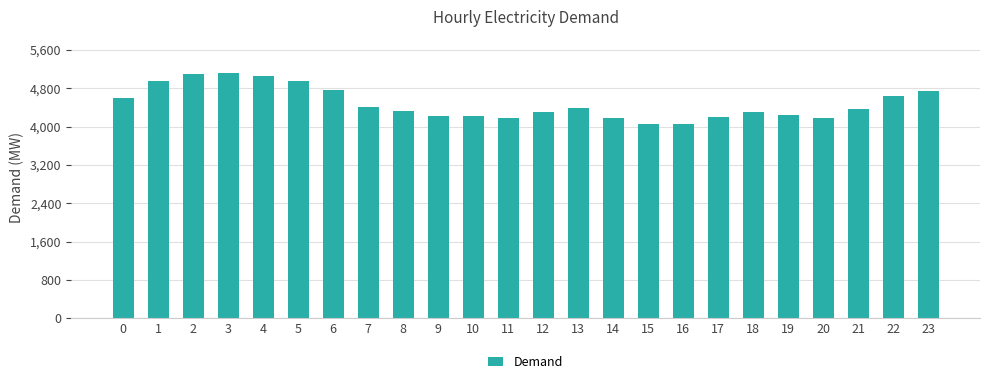

What is the approximate value at 1, to the nearest 10?

4950